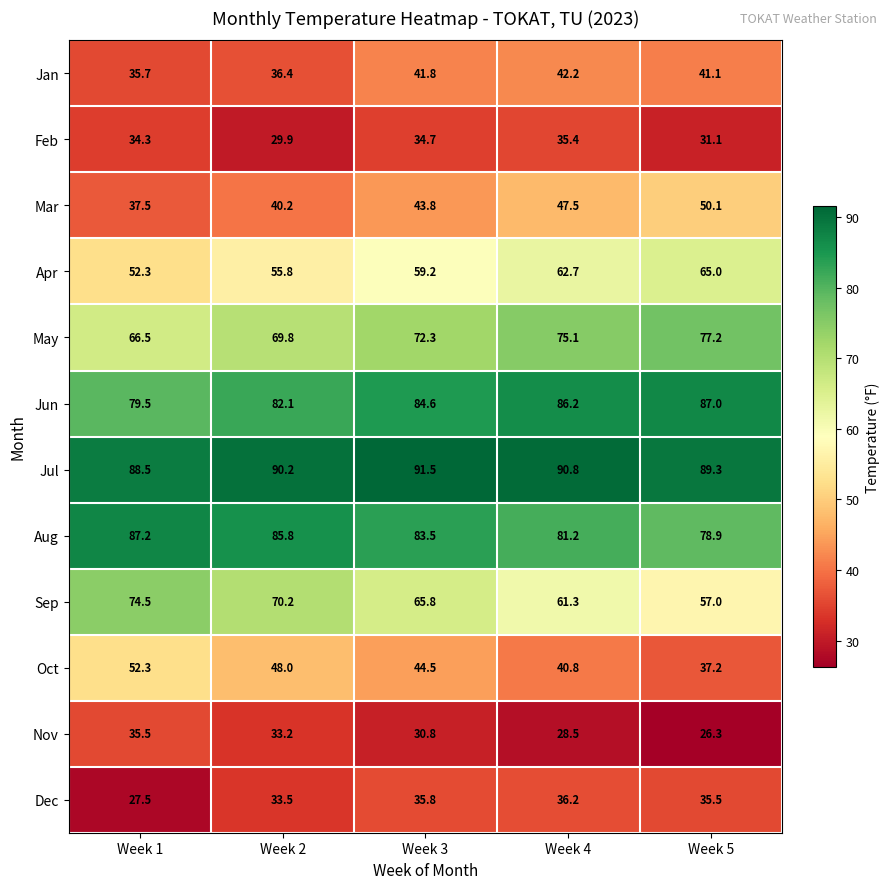

Count the number of categories in the chart.

5